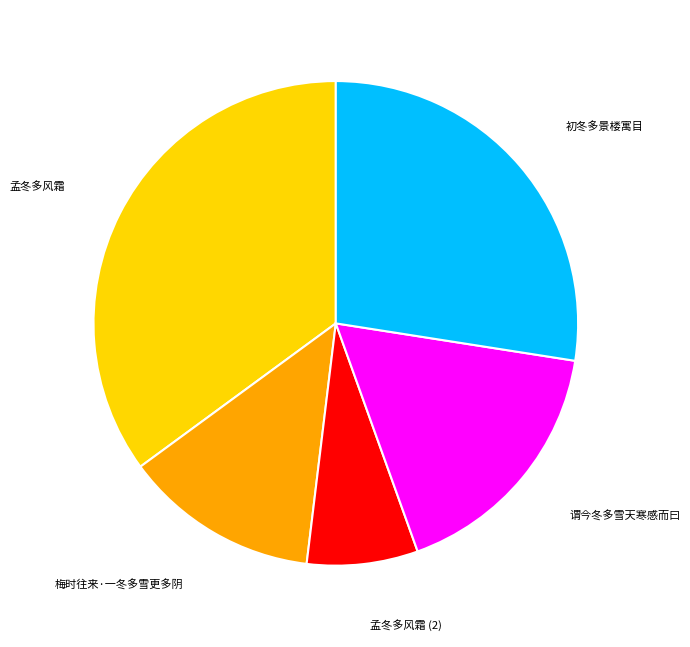

Approximately how many times larger is the value at 孟冬多风霜 compared to 梅时往来·一冬多雪更多阴?

2.7